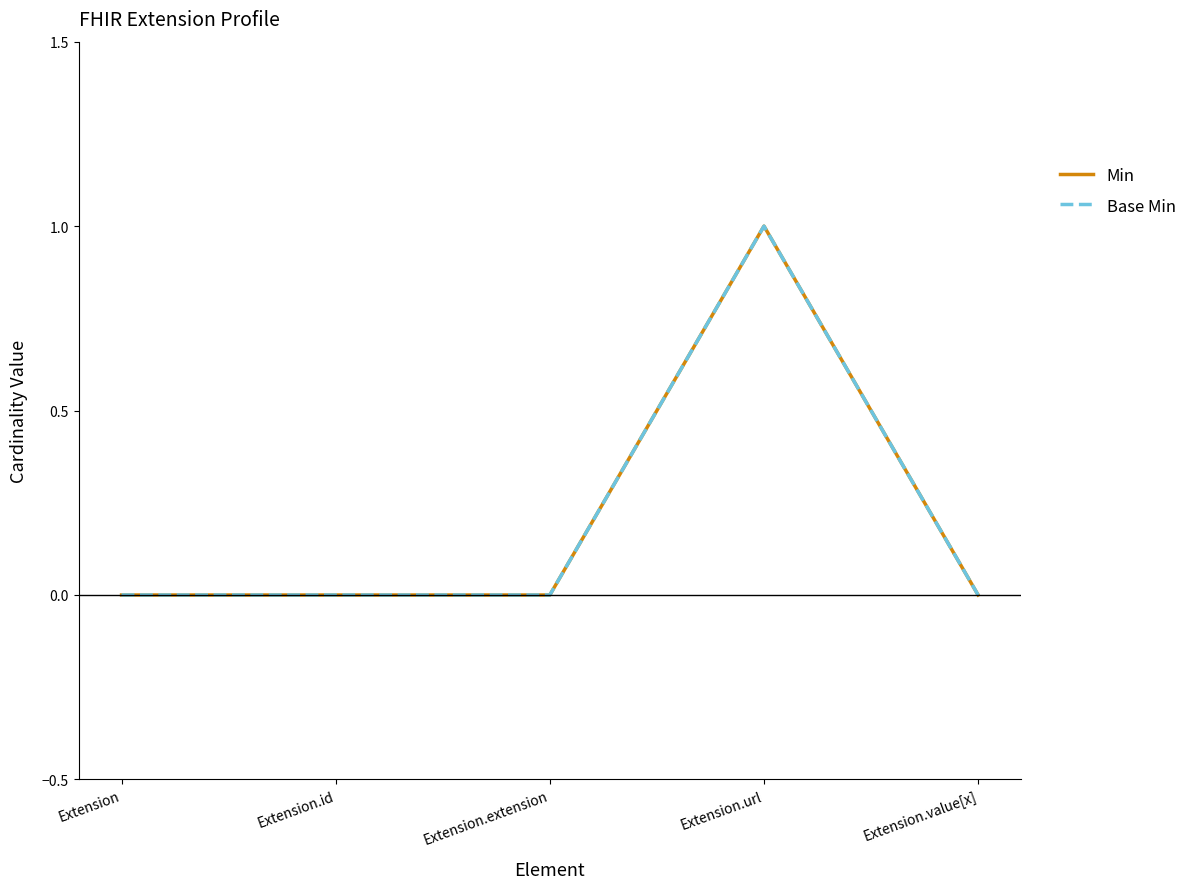

How many series are shown in this chart?

2